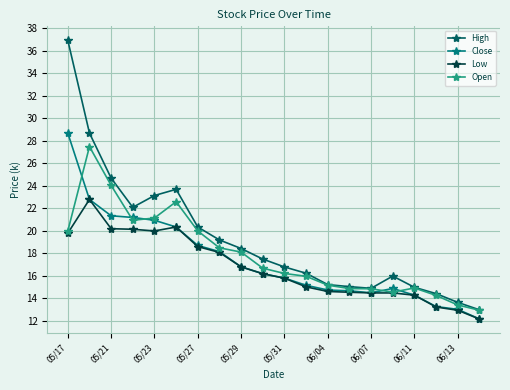

True or false: Low has more than 1 points higher than both neighbors.

True